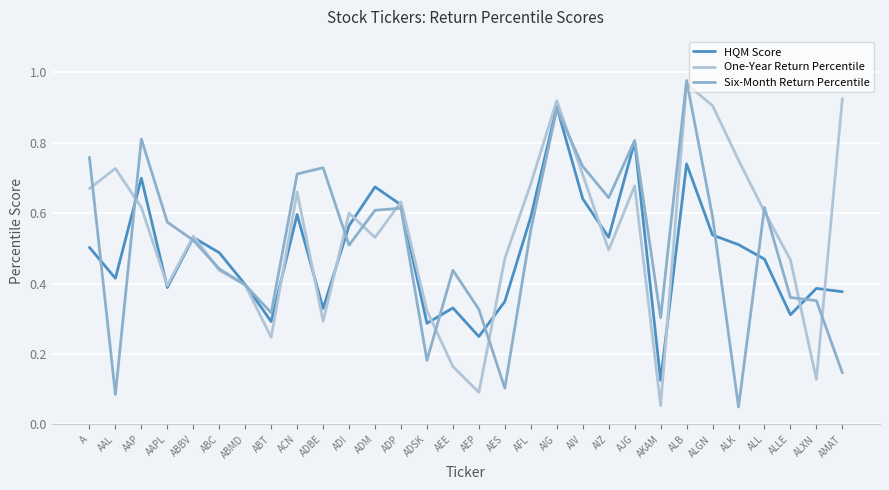

Where is the first local minimum for HQM Score?

AAL